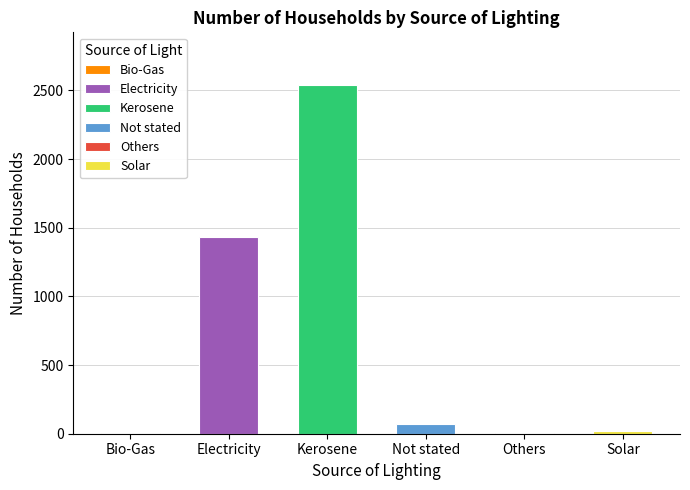

List the labels in order of value, largest first.

Kerosene, Electricity, Not stated, Solar, Bio-Gas, Others